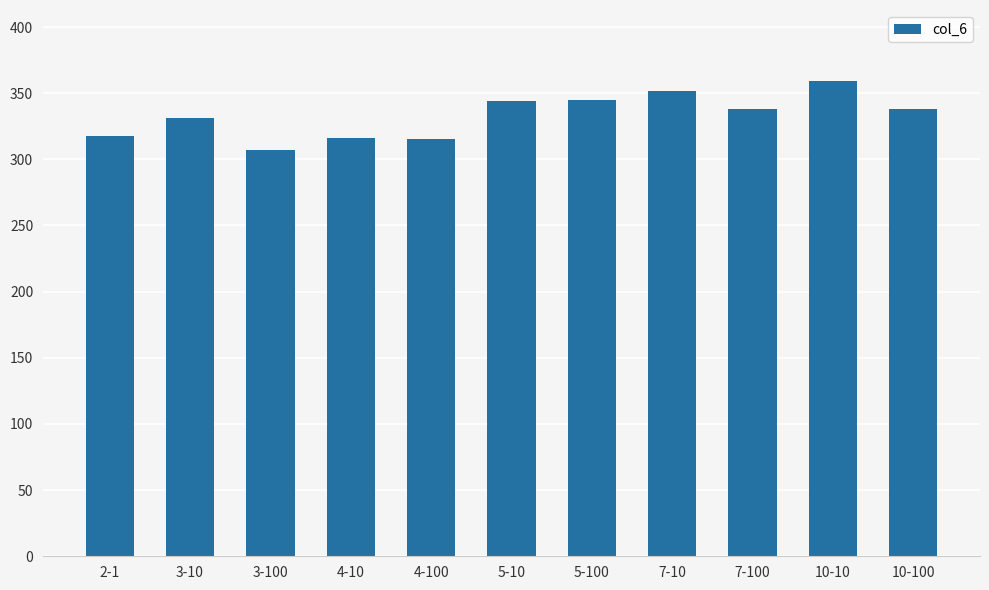

How many series are shown in this chart?

1